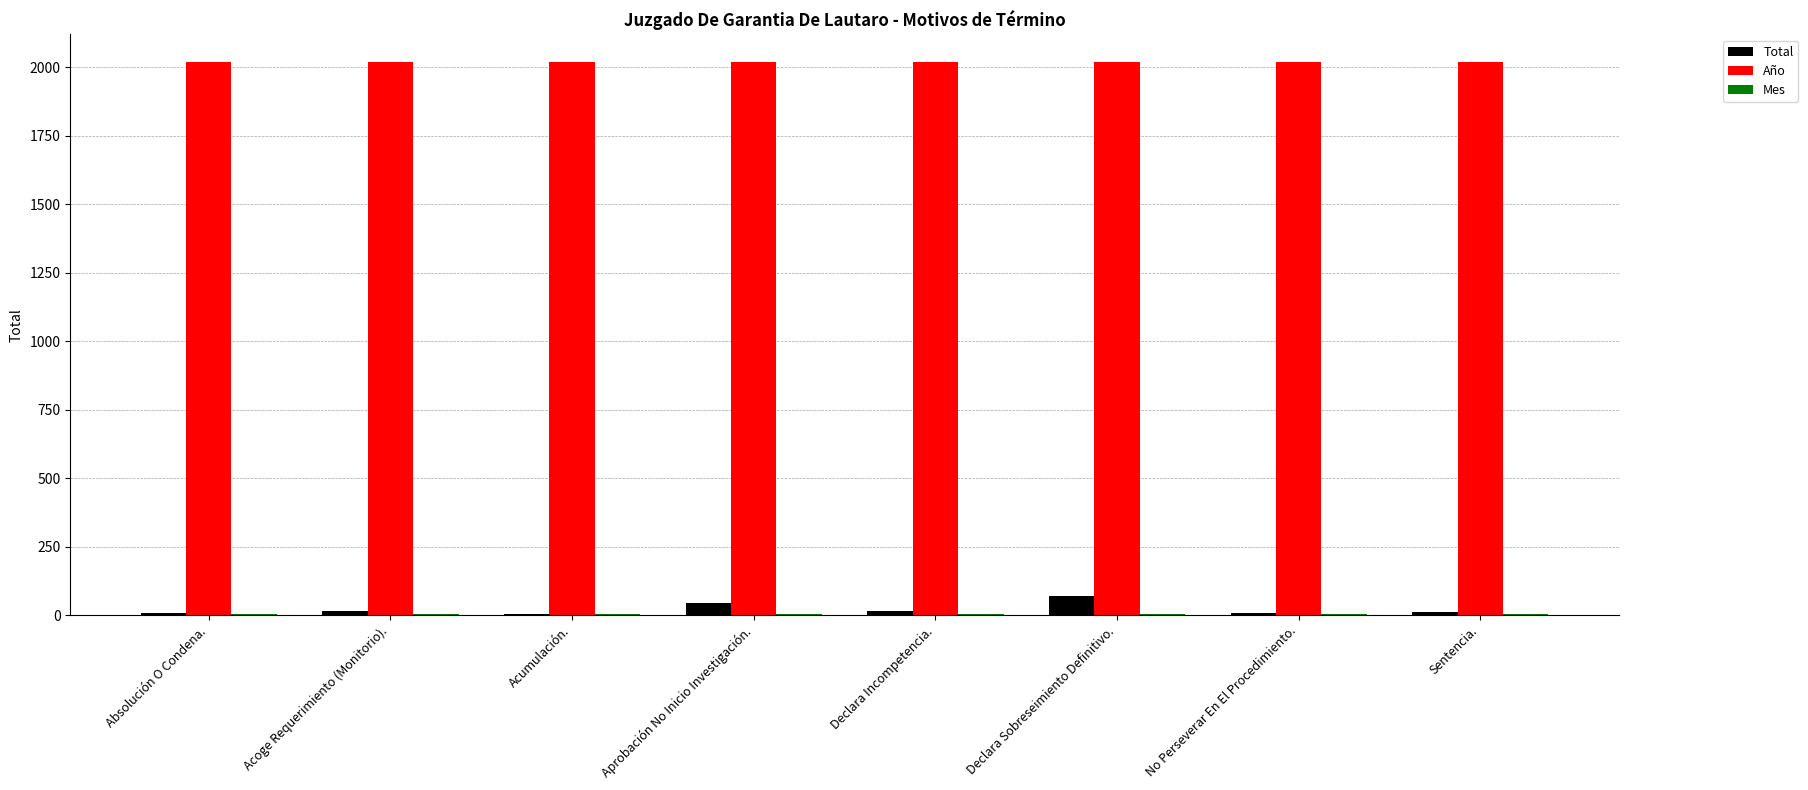

What is the maximum value for Año?

2018